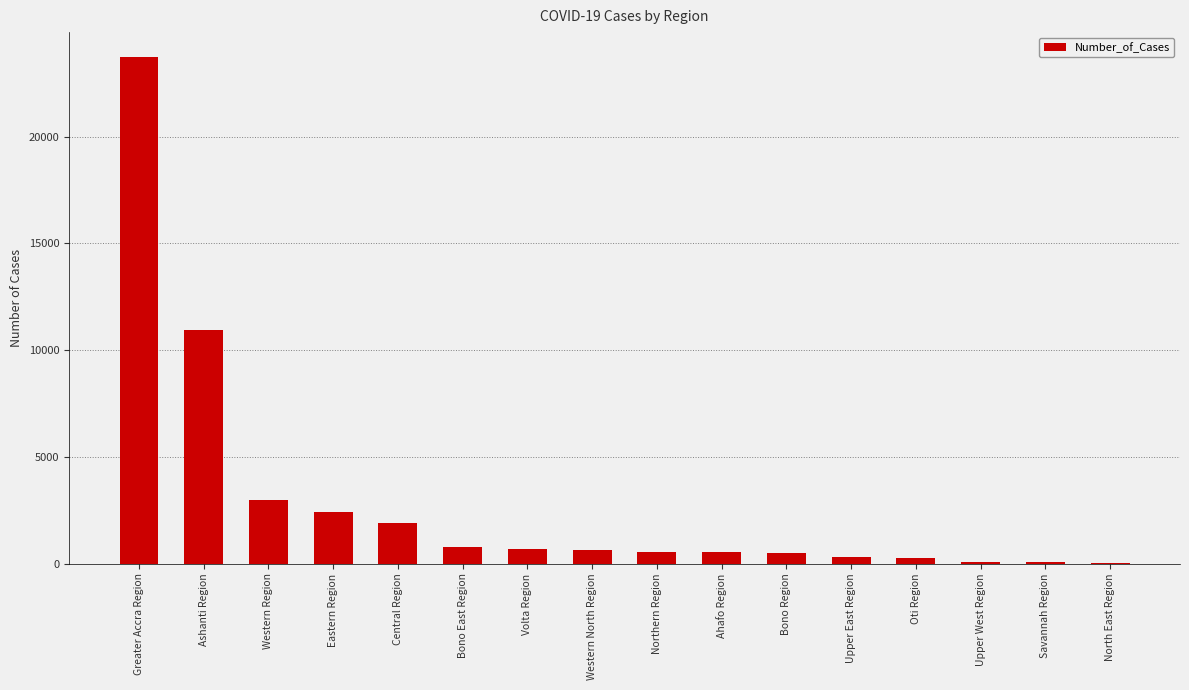

At which label is the value closest to 11867?

Ashanti Region